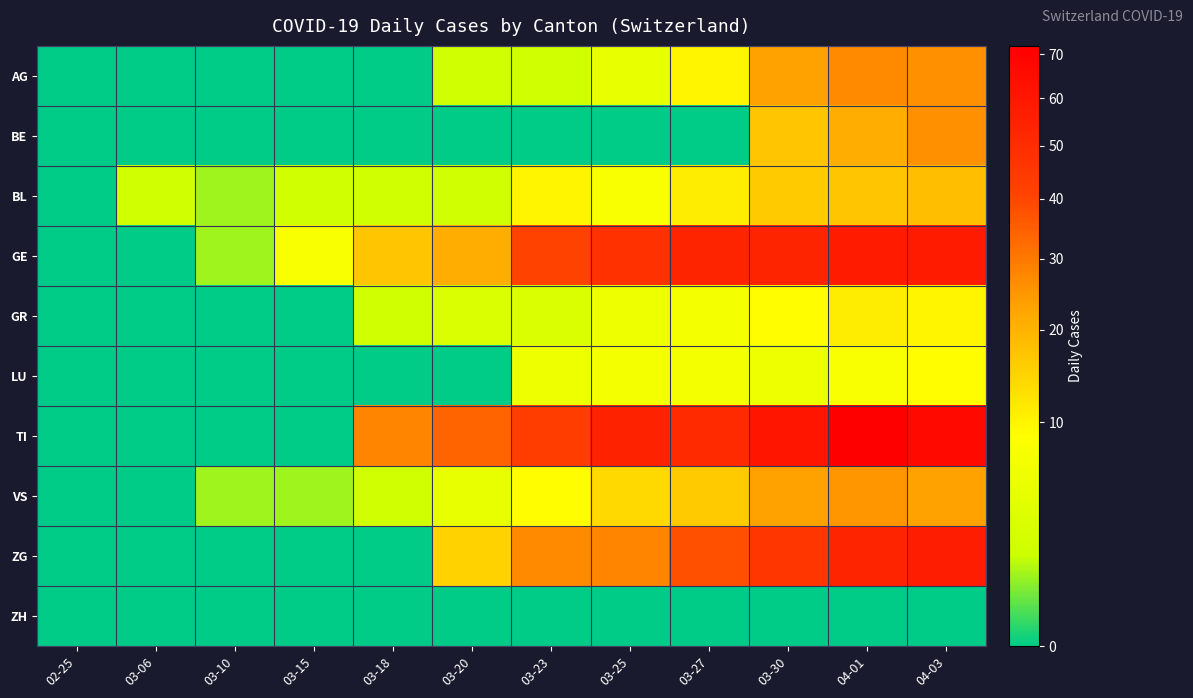

Reading left to right, what are all the values shown in this chart?

AG: 02-25=0	03-06=0	03-10=0	03-15=0	03-18=0	03-20=2	03-23=2	03-25=5	03-27=10	03-30=23	04-01=27	04-03=26
BE: 02-25=0	03-06=0	03-10=0	03-15=0	03-18=0	03-20=0	03-23=0	03-25=0	03-27=0	03-30=17	04-01=21	04-03=26
BL: 02-25=0	03-06=2	03-10=1	03-15=2	03-18=2	03-20=2	03-23=10	03-25=8	03-27=11	03-30=16	04-01=17	04-03=18
GE: 02-25=0	03-06=0	03-10=1	03-15=8	03-18=17	03-20=21	03-23=41	03-25=48	03-27=54	03-30=54	04-01=58	04-03=58
GR: 02-25=0	03-06=0	03-10=0	03-15=0	03-18=2	03-20=3	03-23=3	03-25=6	03-27=7	03-30=9	04-01=11	04-03=10
LU: 02-25=0	03-06=0	03-10=0	03-15=0	03-18=0	03-20=0	03-23=6	03-25=7	03-27=7	03-30=6	04-01=8	04-03=9
TI: 02-25=0	03-06=0	03-10=0	03-15=0	03-18=28	03-20=34	03-23=43	03-25=55	03-27=51	03-30=61	04-01=72	04-03=67
VS: 02-25=0	03-06=0	03-10=1	03-15=1	03-18=2	03-20=5	03-23=9	03-25=14	03-27=16	03-30=23	04-01=25	04-03=23
ZG: 02-25=0	03-06=0	03-10=0	03-15=0	03-18=0	03-20=15	03-23=27	03-25=28	03-27=38	03-30=46	04-01=54	04-03=57
ZH: 02-25=0	03-06=0	03-10=0	03-15=0	03-18=0	03-20=0	03-23=0	03-25=0	03-27=0	03-30=0	04-01=0	04-03=0